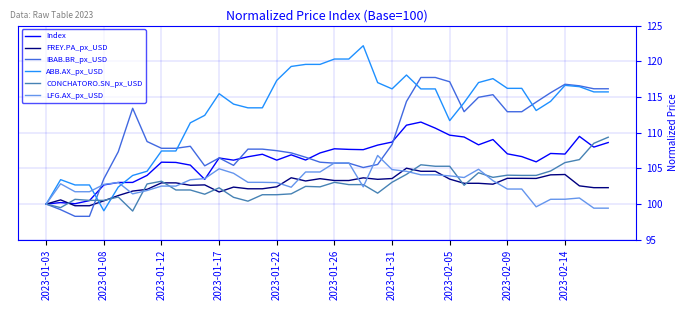

Rank the series by their maximum value, from lowest to highest.

FREY.PA_px_USD, LFG.AX_px_USD, CONCHATORO.SN_px_USD, Index, IBAB.BR_px_USD, ABB.AX_px_USD